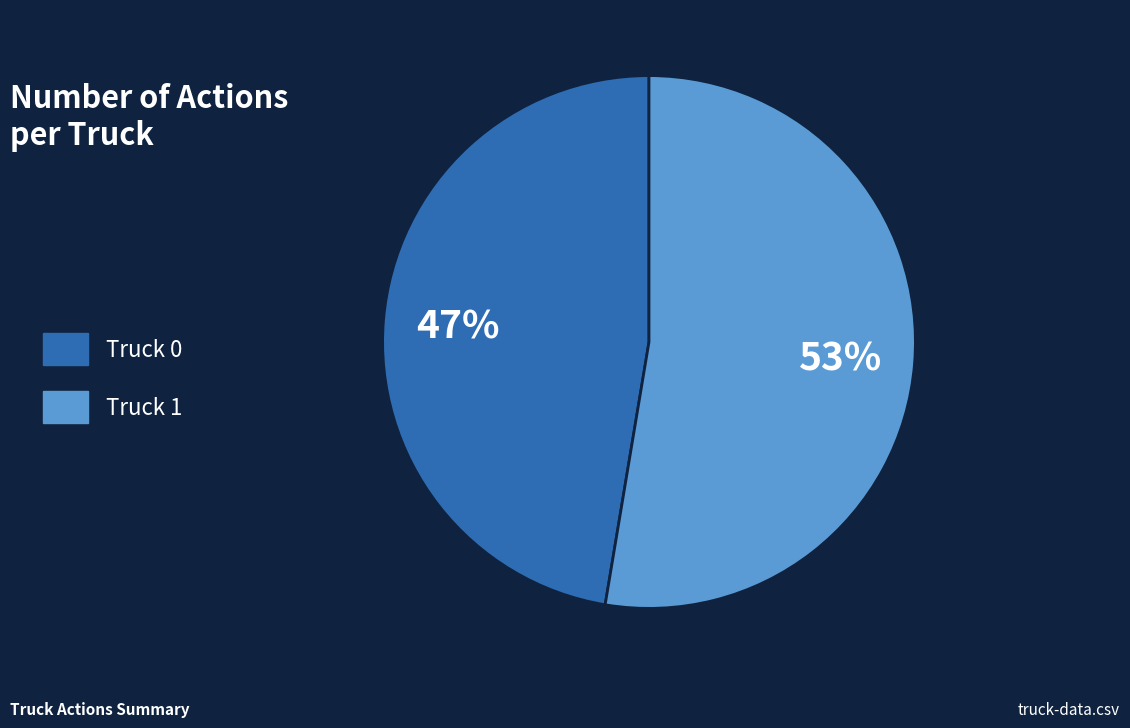

Do Truck 0 and Truck 1 together represent more than half of the pie?

Yes